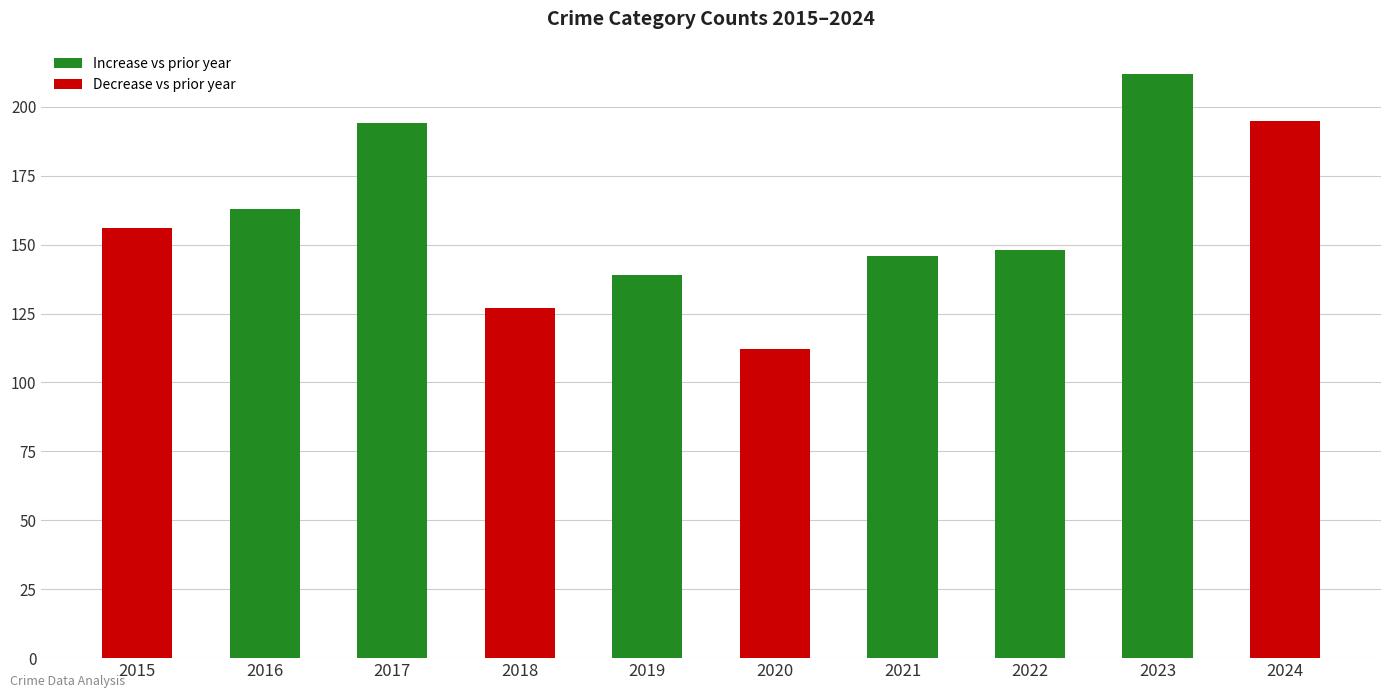

What is the ratio of the value at 2024 to the value at 2023?

0.9